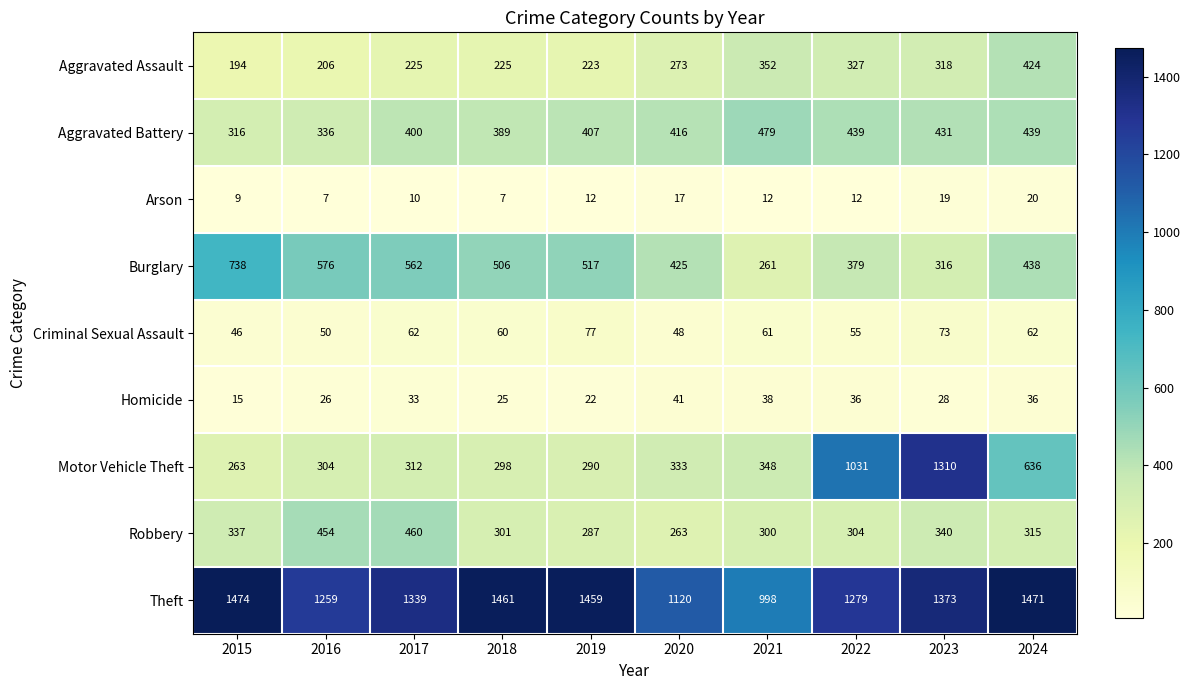

What is the spread (max minus min) of values at 2017?

1329